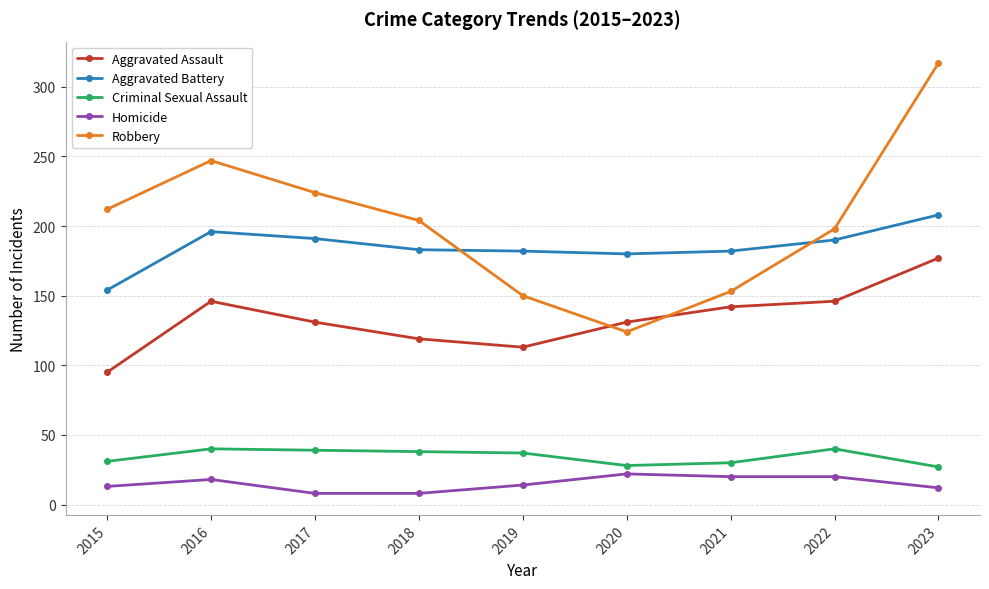

Which series changed the most between 2017 and 2022?

Robbery